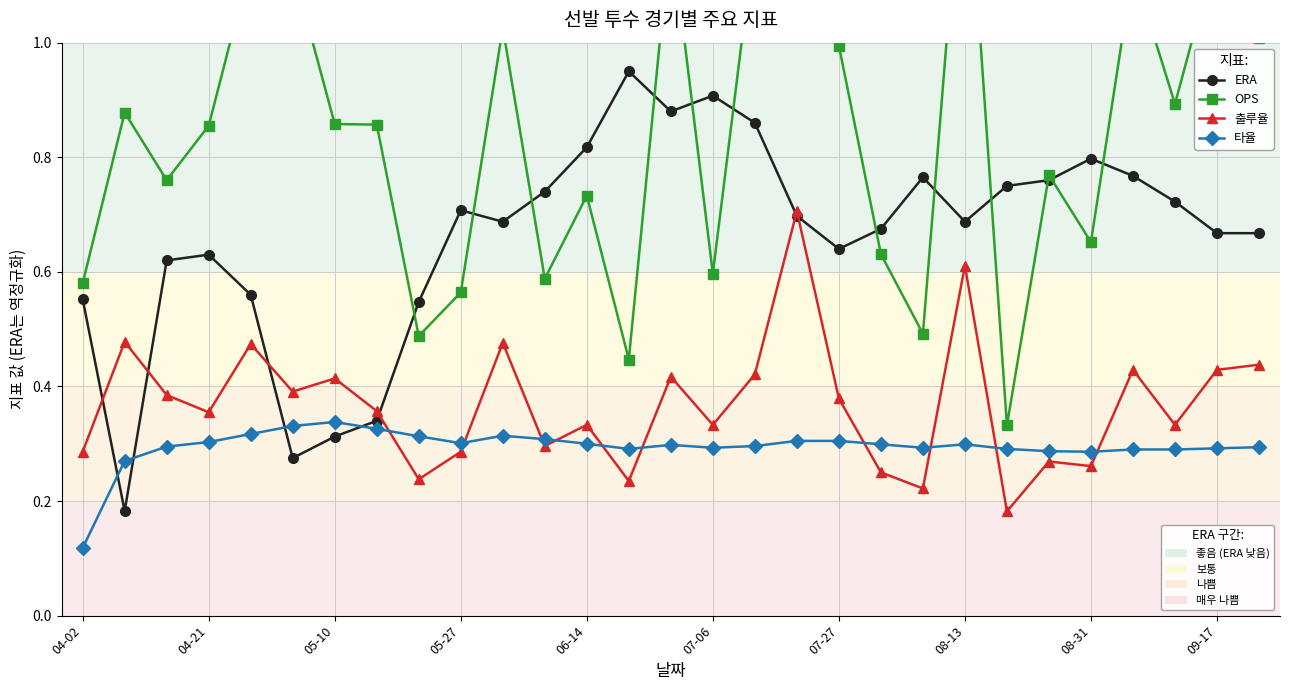

What is the greatest value displayed?

1.5